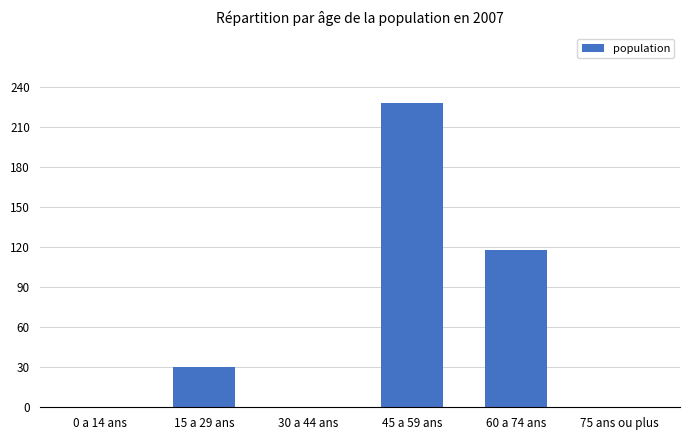

Reading left to right, extract all data points from this chart.

0	30	0	228	118	0